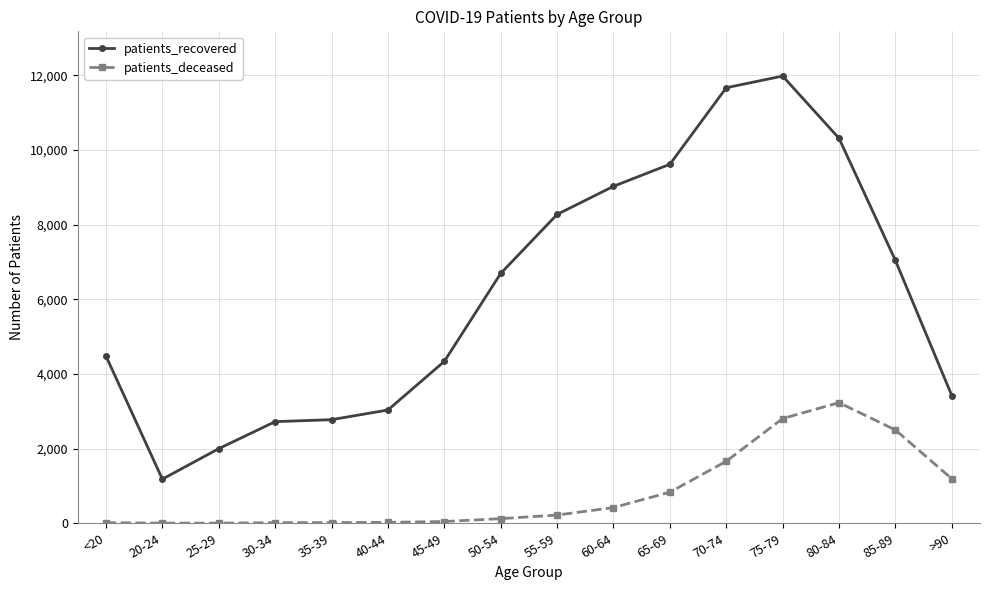

Between 40-44 and 85-89, which series saw the biggest shift?

patients_recovered